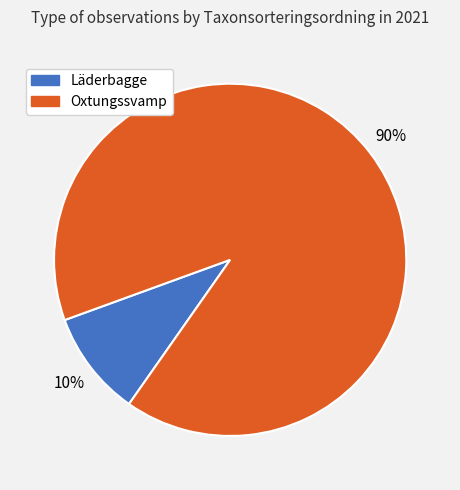

What percentage is the Läderbagge slice, to the nearest percent?

10%